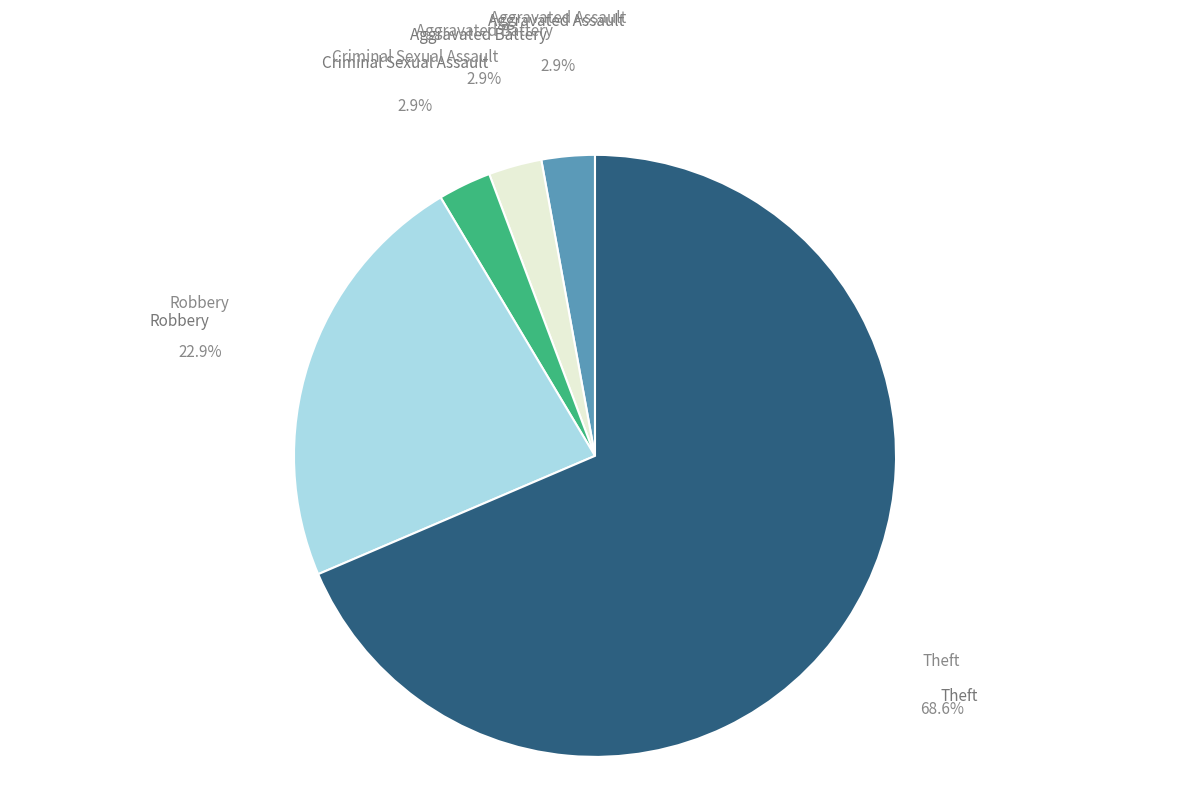

How many slices are in this pie chart?

5